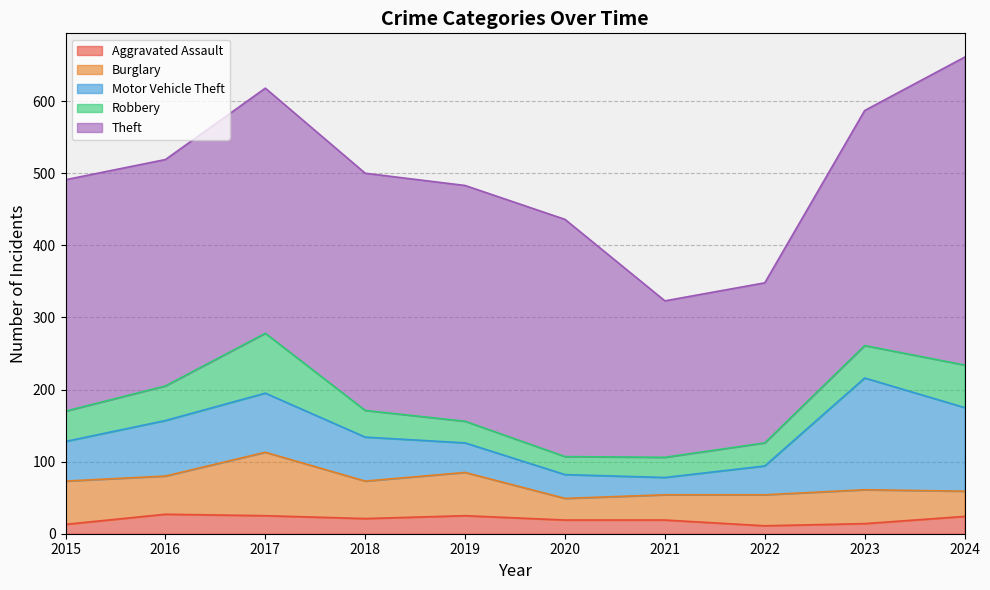

Reading right to left, what are all the values shown in this chart?

Aggravated Assault: 24	14	11	19	19	25	21	25	27	13
Burglary: 35	47	43	35	30	60	52	88	53	60
Motor Vehicle Theft: 116	155	40	24	33	41	61	82	77	55
Robbery: 59	45	32	28	25	30	37	83	48	42
Theft: 427	326	222	217	329	327	329	340	314	321